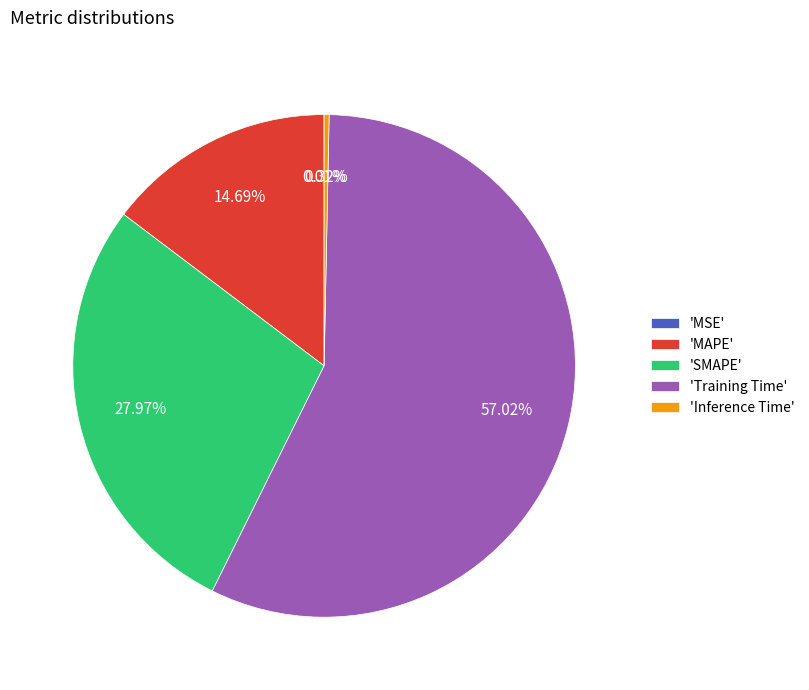

Does any single category account for the majority?

Yes